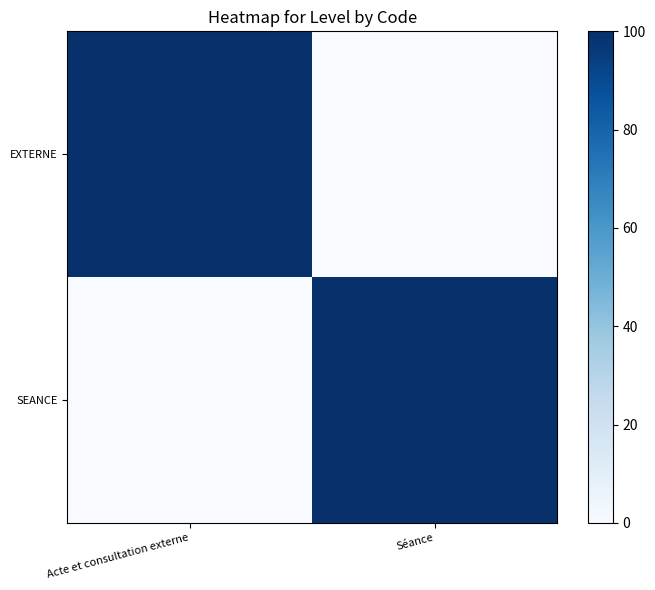

What is the difference between the highest and lowest values at Séance?

100